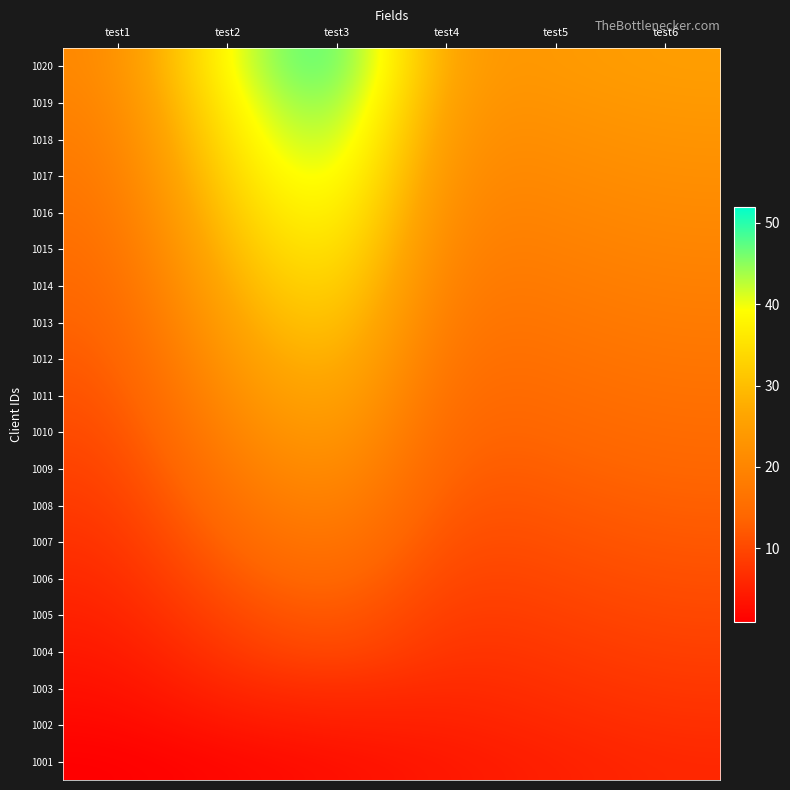

Reading right to left, what are all the values shown in this chart?

1001: test6=6.0	test5=5.0	test4=4.0	test3=3.0	test2=2.0	test1=1.0
1002: test6=7.0	test5=6.0	test4=5.0	test3=5.0	test2=4.0	test1=2.0
1003: test6=8.0	test5=7.0	test4=6.0	test3=7.0	test2=6.0	test1=3.0
1004: test6=9.0	test5=8.0	test4=7.0	test3=11.0	test2=8.0	test1=4.0
1005: test6=10.0	test5=9.0	test4=8.0	test3=13.0	test2=10.0	test1=5.0
1006: test6=11.0	test5=10.0	test4=9.0	test3=15.6	test2=12.0	test1=6.0
1007: test6=12.0	test5=11.0	test4=10.0	test3=18.2	test2=14.0	test1=7.0
1008: test6=13.0	test5=12.0	test4=11.0	test3=20.8	test2=16.0	test1=8.0
1009: test6=14.0	test5=13.0	test4=12.0	test3=23.4	test2=18.0	test1=9.0
1010: test6=15.0	test5=14.0	test4=13.0	test3=26.0	test2=20.0	test1=10.0
1011: test6=16.0	test5=15.0	test4=14.0	test3=28.6	test2=22.0	test1=11.0
1012: test6=17.0	test5=16.0	test4=15.0	test3=31.2	test2=24.0	test1=12.0
1013: test6=18.0	test5=17.0	test4=16.0	test3=33.8	test2=26.0	test1=13.0
1014: test6=19.0	test5=18.0	test4=17.0	test3=36.4	test2=28.0	test1=14.0
1015: test6=20.0	test5=19.0	test4=18.0	test3=39.0	test2=30.0	test1=15.0
1016: test6=21.0	test5=20.0	test4=19.0	test3=41.6	test2=32.0	test1=16.0
1017: test6=22.0	test5=21.0	test4=20.0	test3=44.2	test2=34.0	test1=17.0
1018: test6=23.0	test5=22.0	test4=21.0	test3=46.8	test2=36.0	test1=18.0
1019: test6=24.0	test5=23.0	test4=22.0	test3=49.4	test2=38.0	test1=19.0
1020: test6=25.0	test5=24.0	test4=23.0	test3=52.0	test2=40.0	test1=20.0